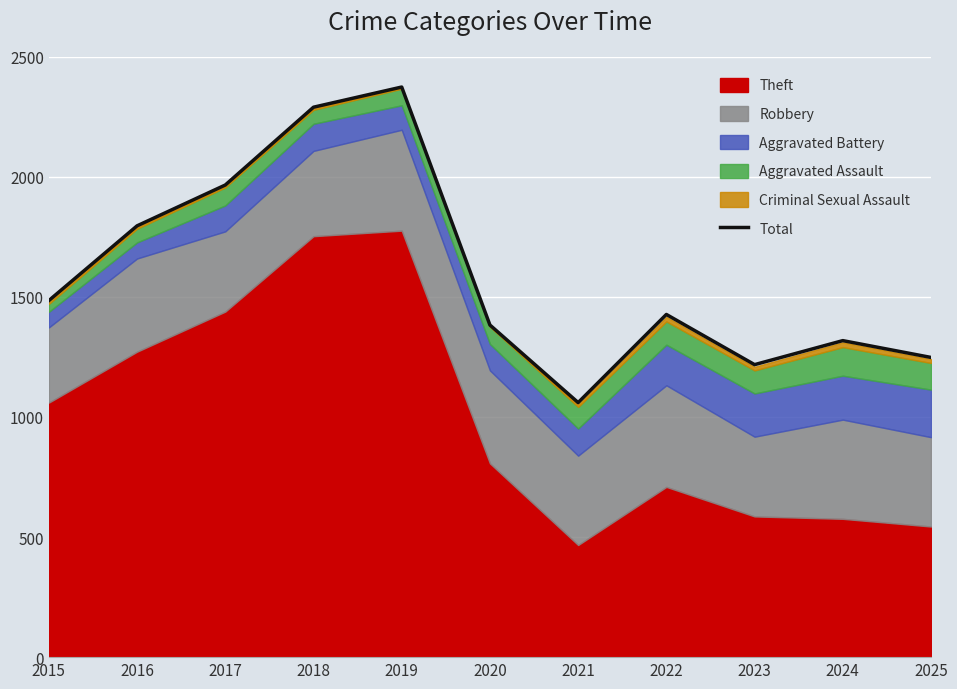

Rank the categories by value from highest to lowest.

2019, 2018, 2017, 2016, 2015, 2022, 2020, 2024, 2025, 2023, 2021